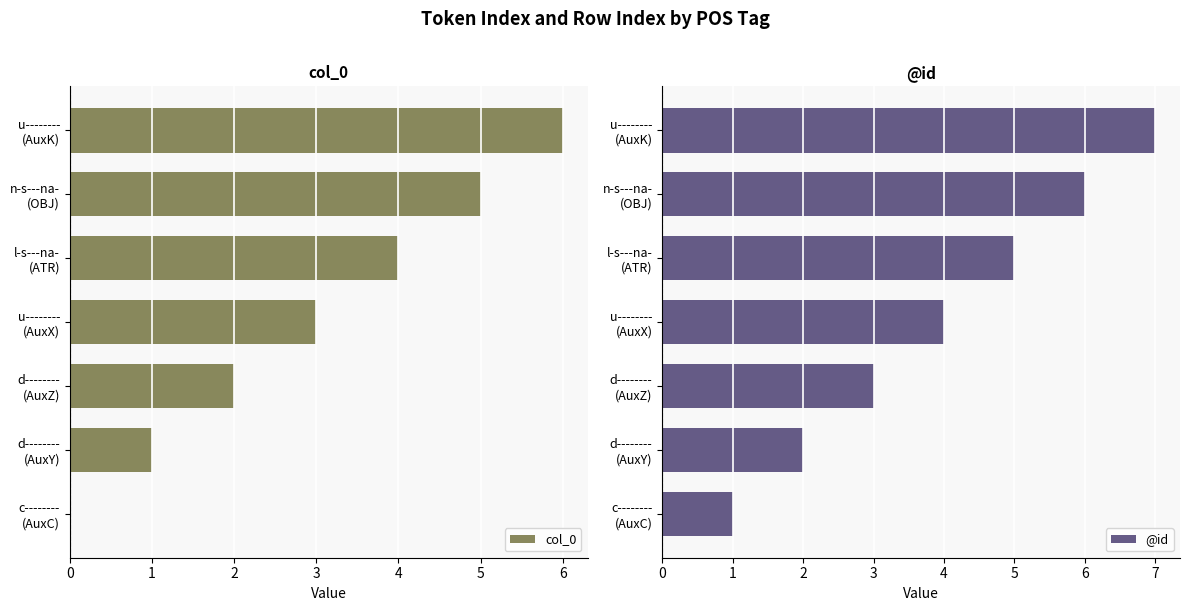

Which series has the largest total across all categories?

@id